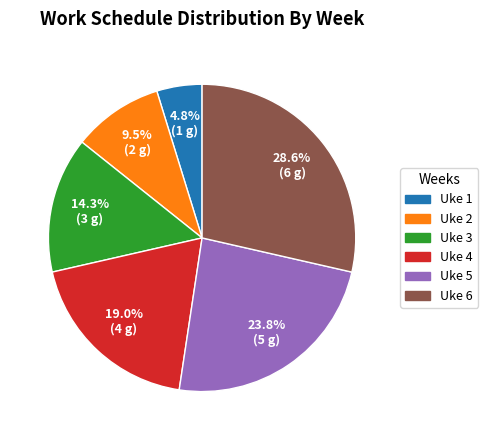

To the nearest percent, what portion does Uke 5 represent?

24%